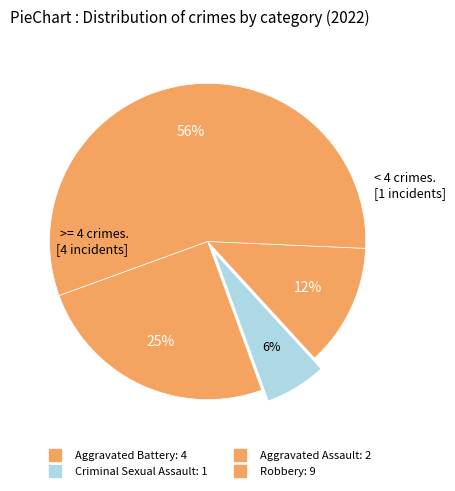

Approximately how many times larger is the value at Aggravated Battery compared to Robbery?

0.4